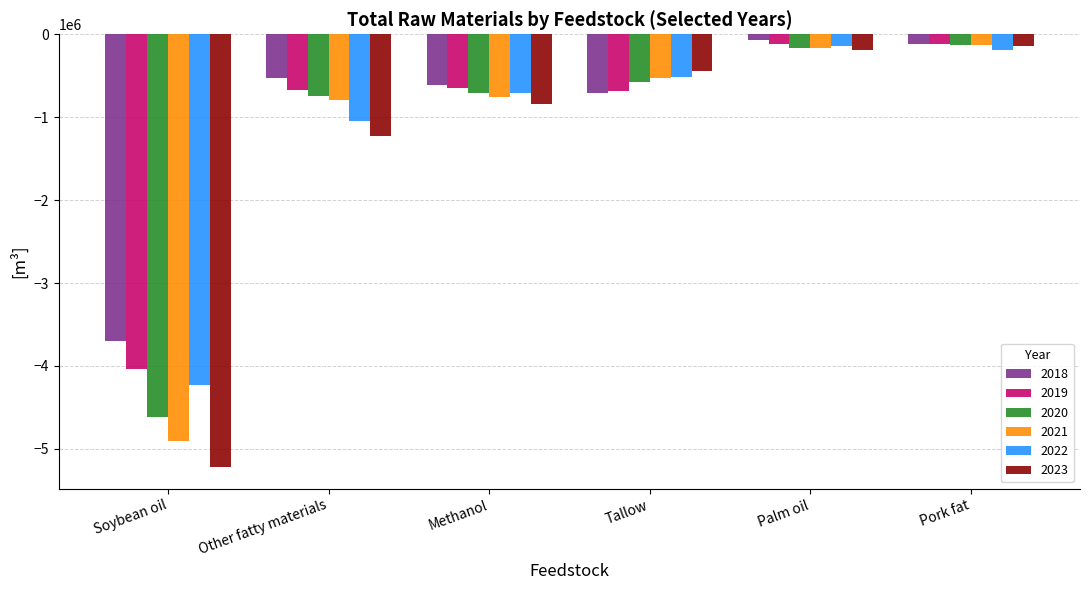

What is the approximate value of 2018 at Palm oil?

-70709.5